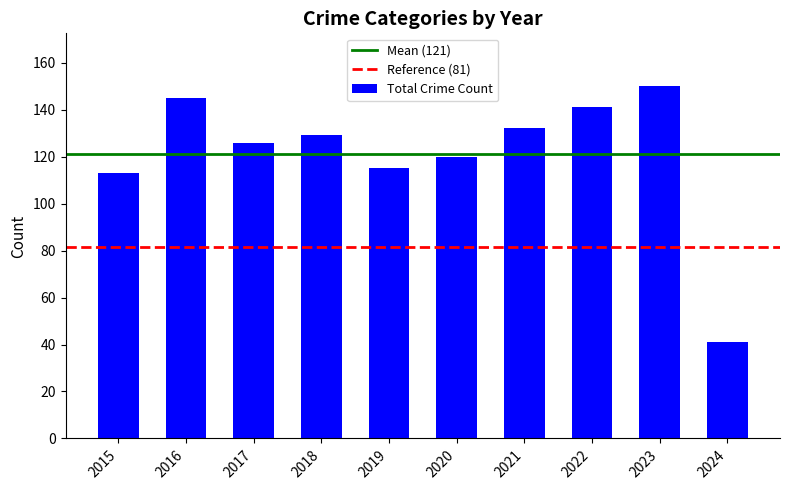

Approximately how many times larger is the value at 2016 compared to 2022?

1.0